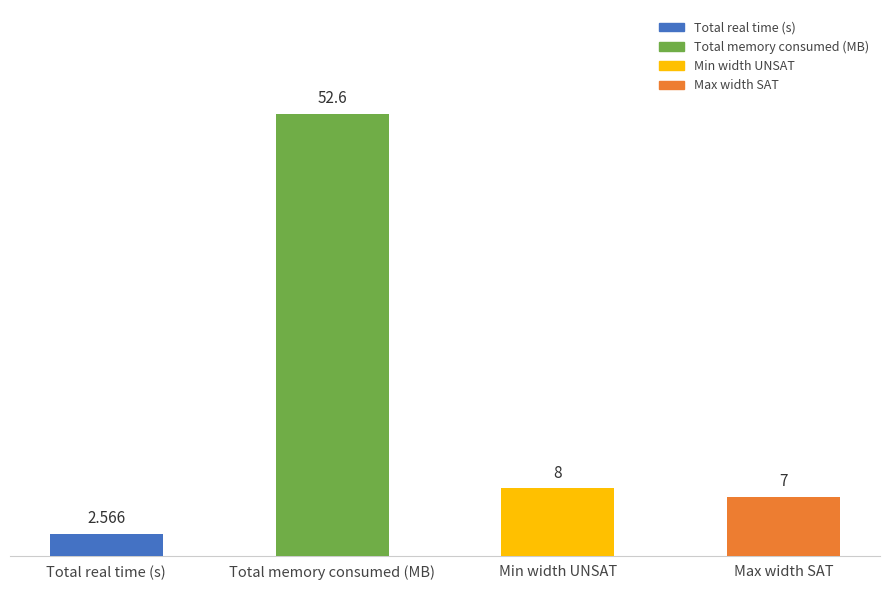

At which category does the chart reach its peak across all series?

Total memory consumed (MB)